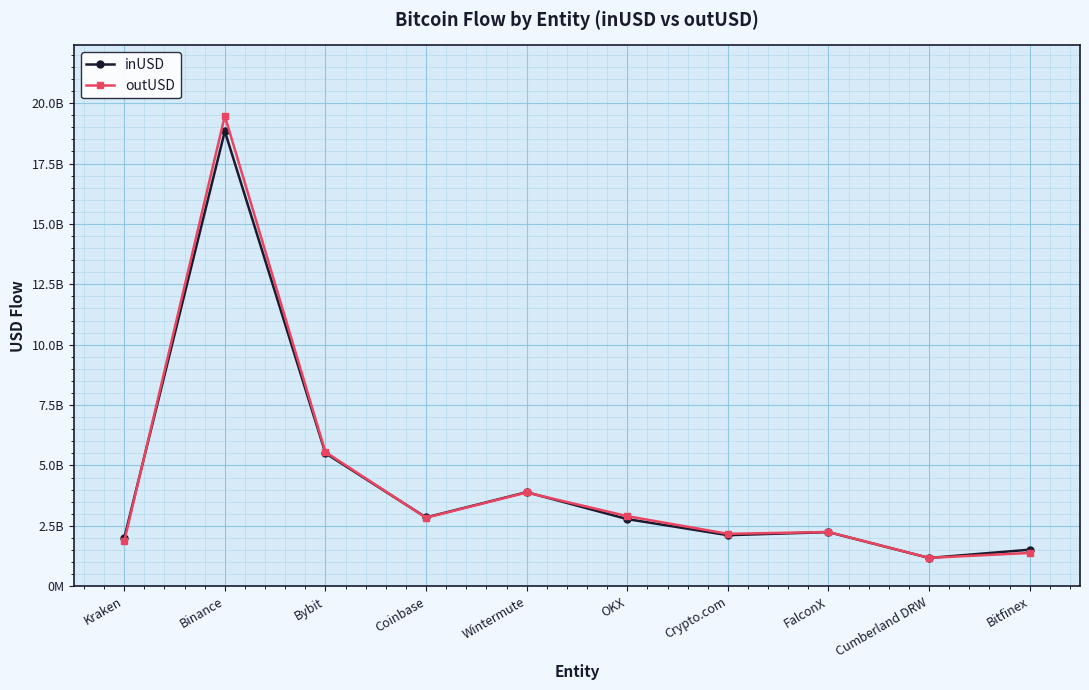

Rank the series at Wintermute from highest to lowest value.

inUSD, outUSD